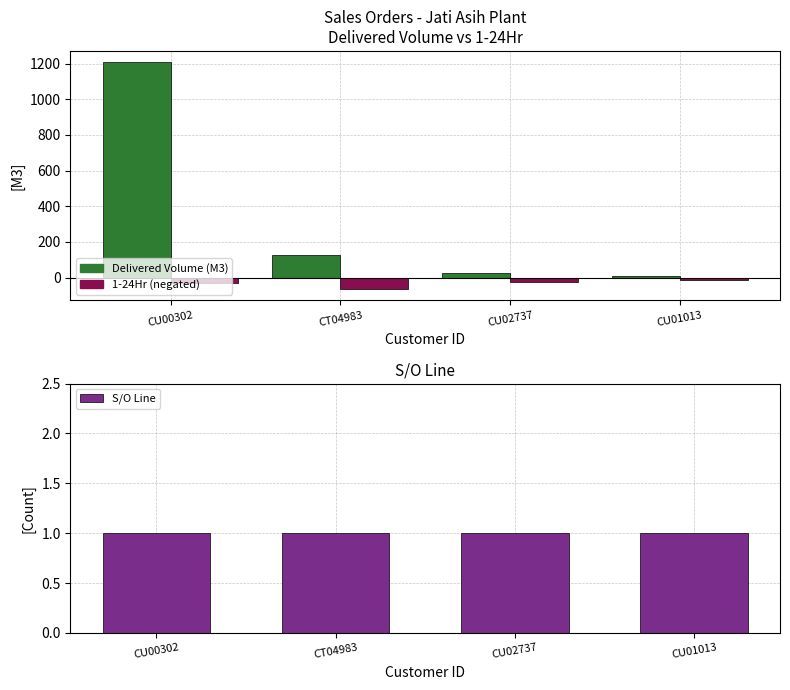

Is it true that Delivered Volume (M3) equals 759.8 at CU00302?

False